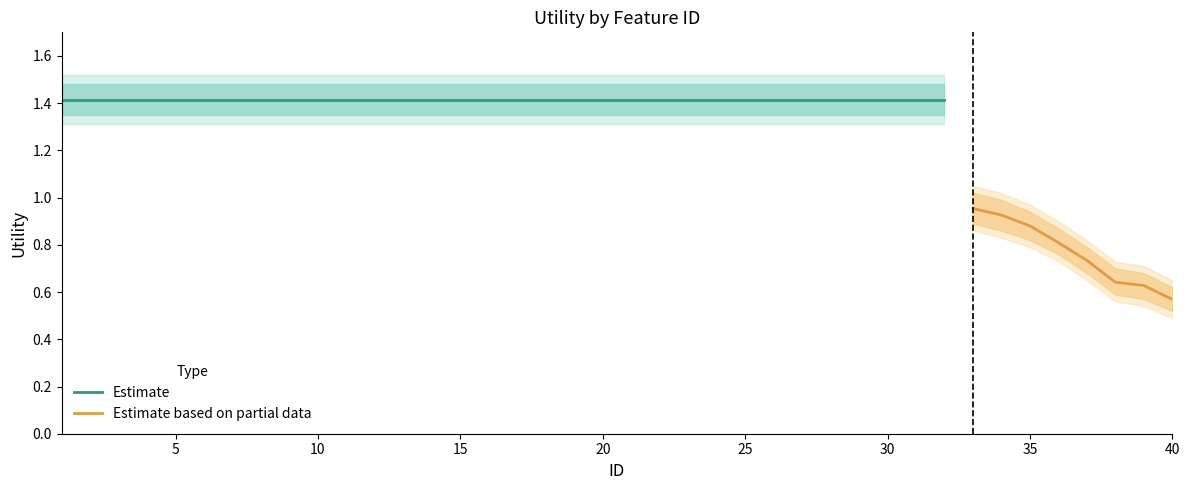

What is the difference between the maximum and second lowest values?

0.8